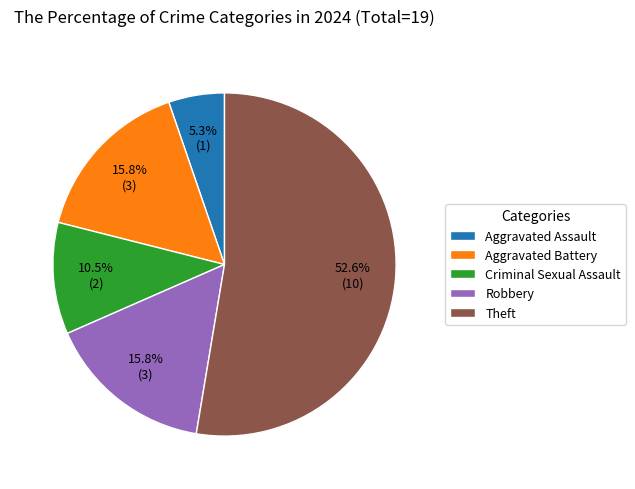

The Robbery slice represents 16% of the pie. True or false?

True